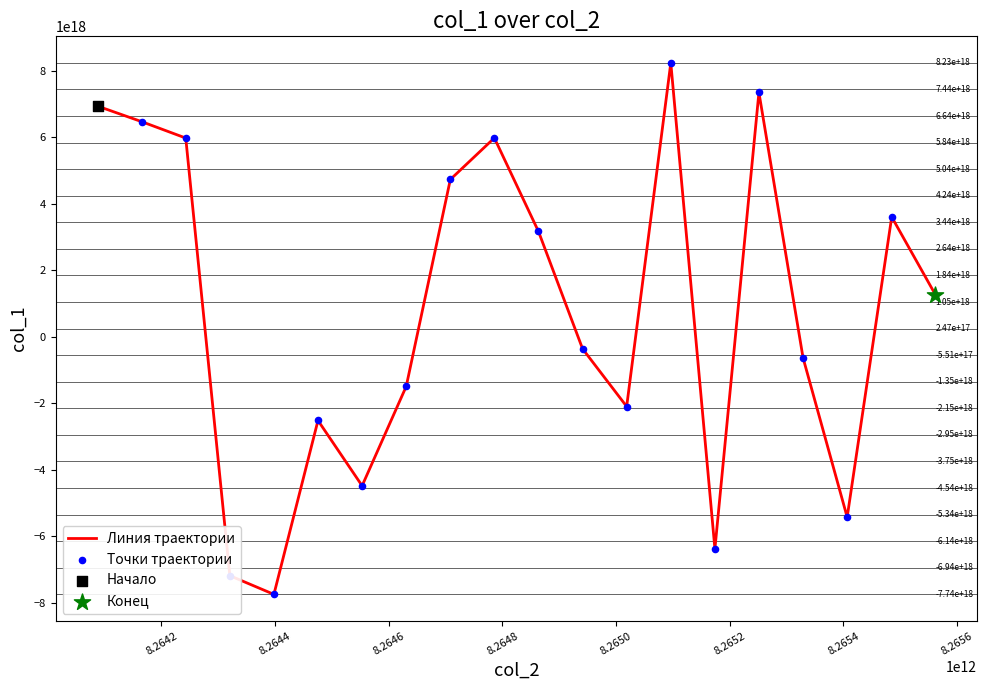

Does the chart have visible grid lines?

No